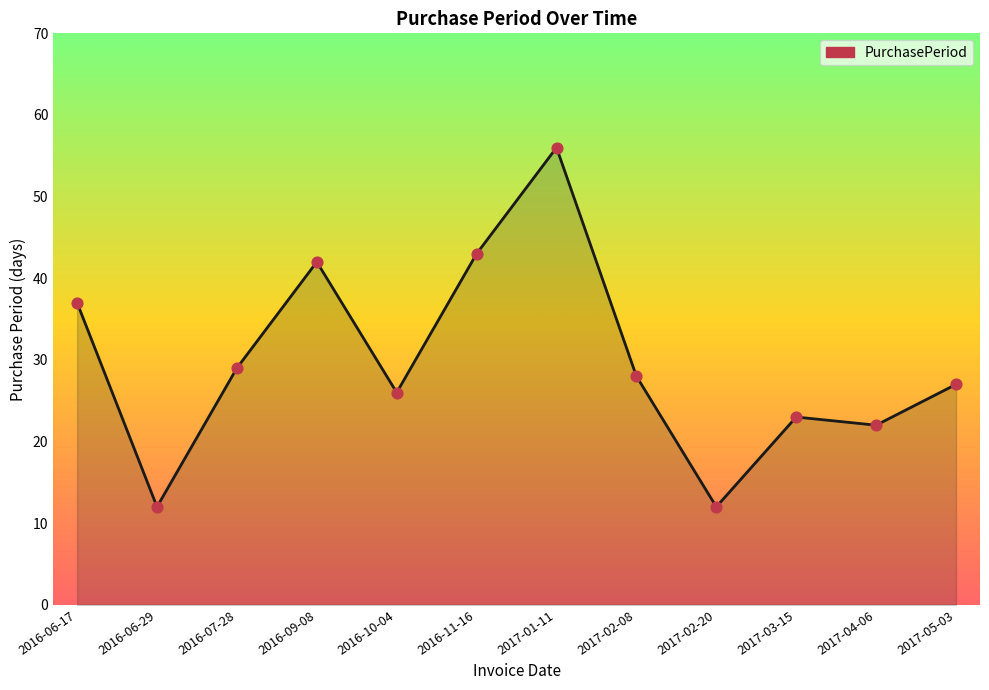

Between 2016-11-16 and 2017-03-15, which is larger?

2016-11-16